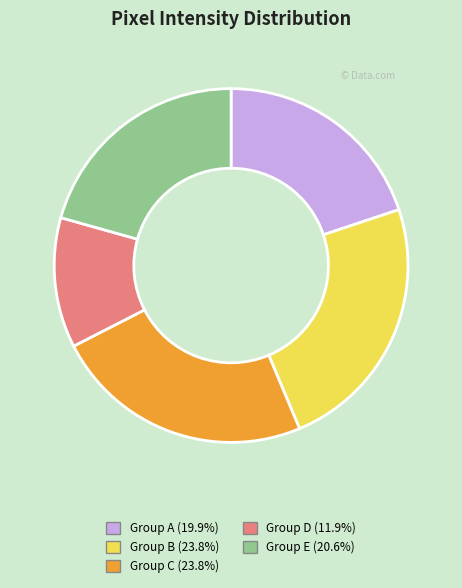

Is there a majority slice in this chart?

No